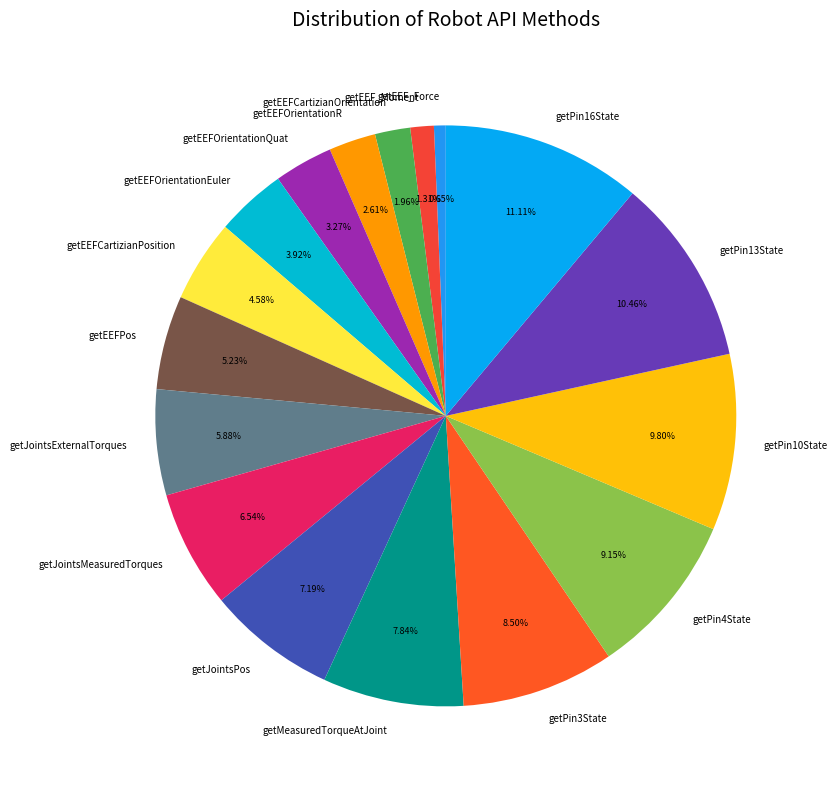

Which slice is the largest?

getPin16State